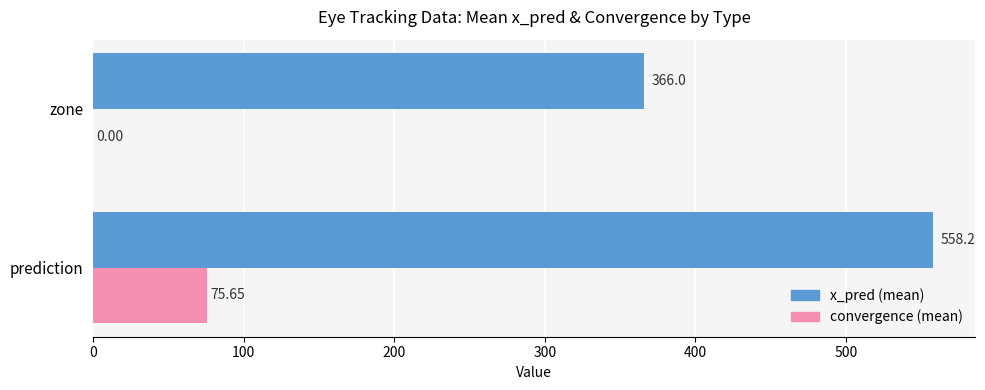

At which category is the sum across all series the highest?

prediction